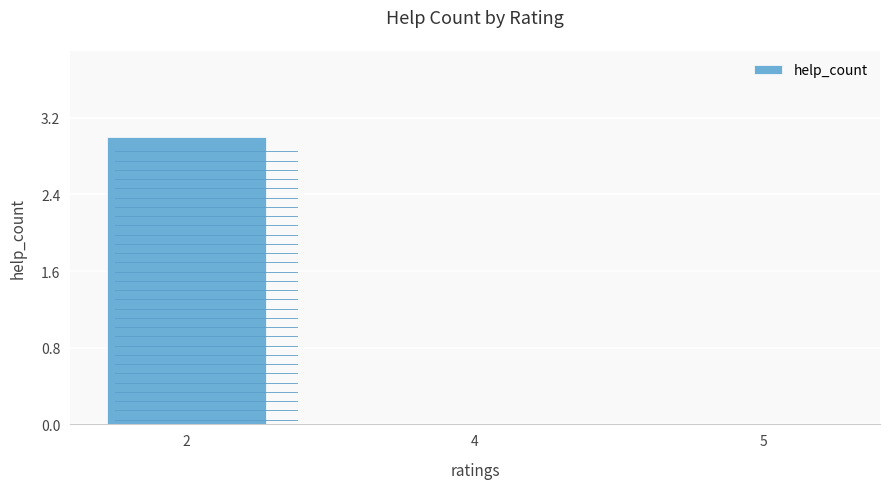

How many categories are shown in the chart?

3